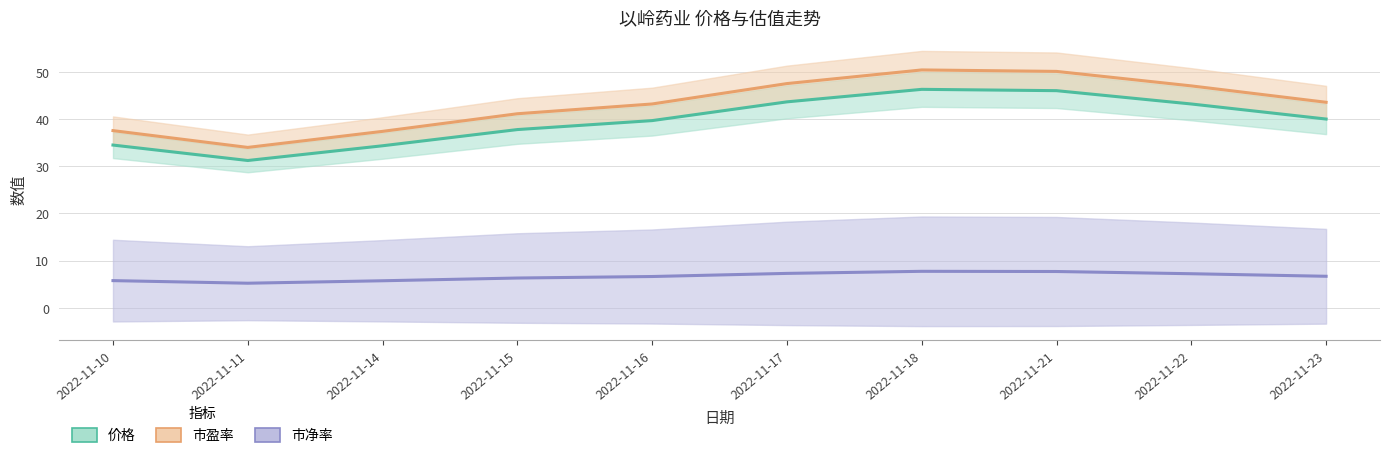

The 价格 series shows 39.7 at 2022-11-16. True or false?

True